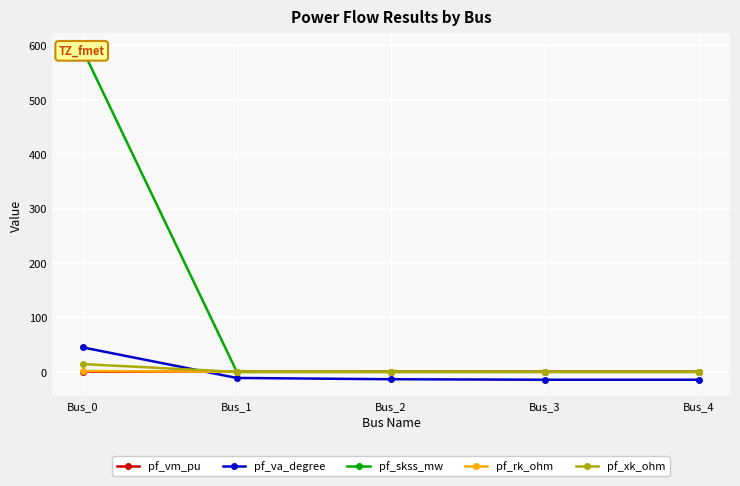

How many values in pf_rk_ohm are above zero?

1